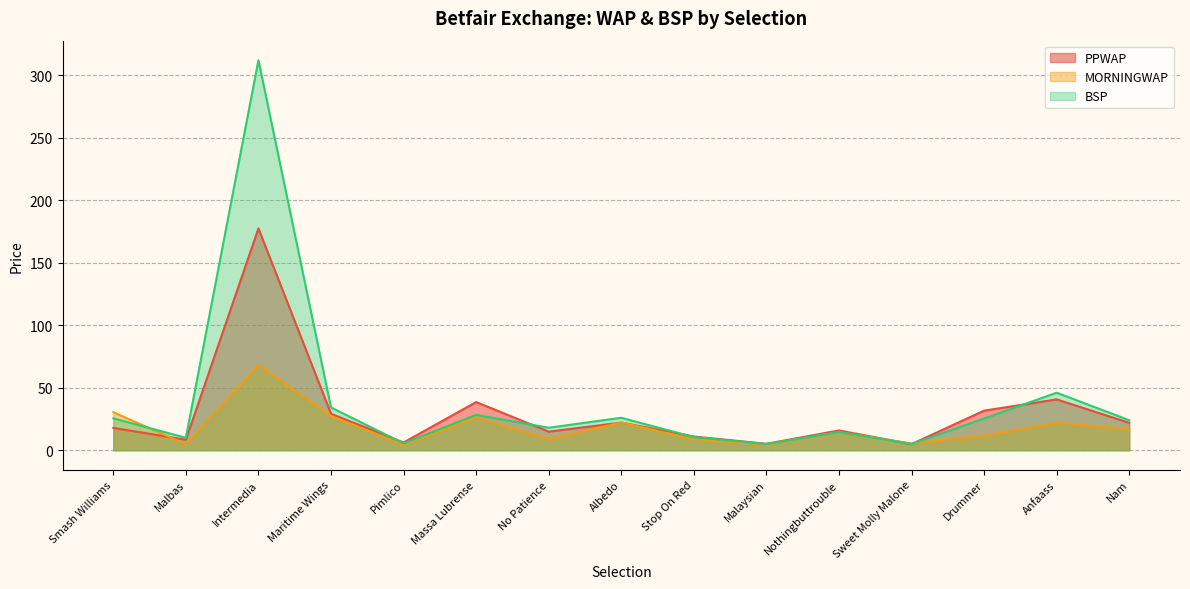

How many series are shown in this chart?

3